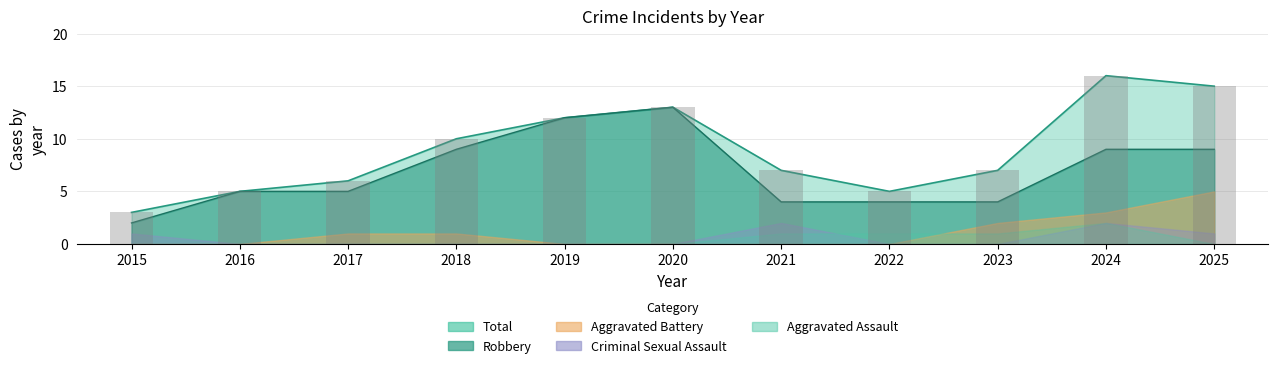

What is the sum of all Total values?

99